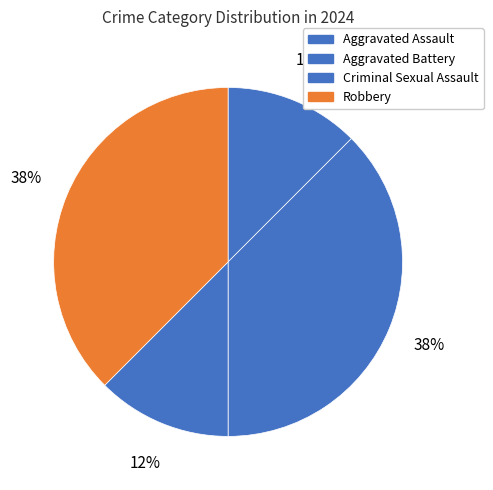

The Robbery slice represents 24% of the pie. True or false?

False